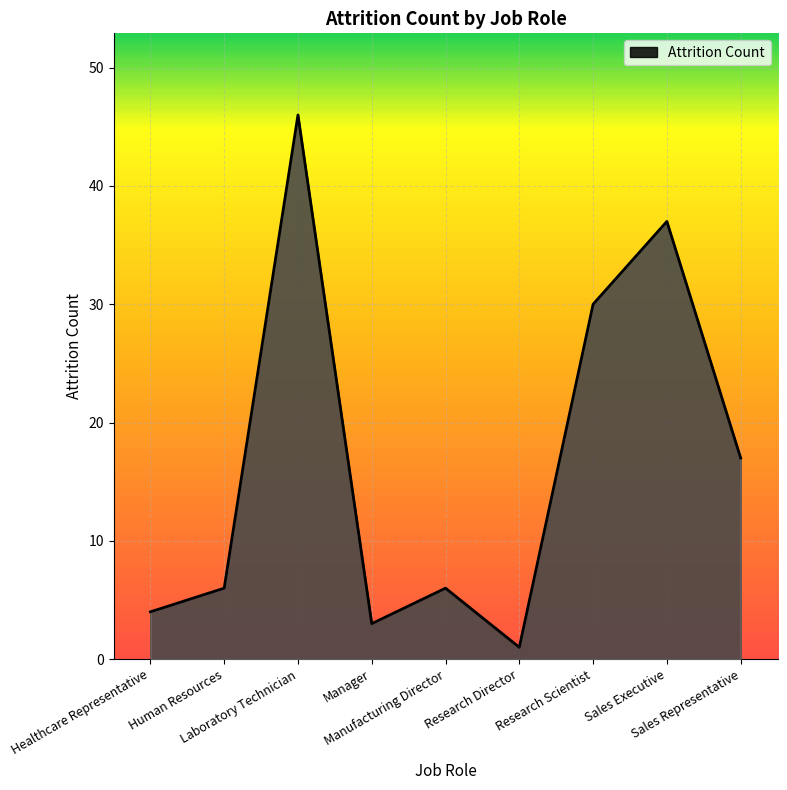

Where is the data nearest to the value 23?

Sales Representative